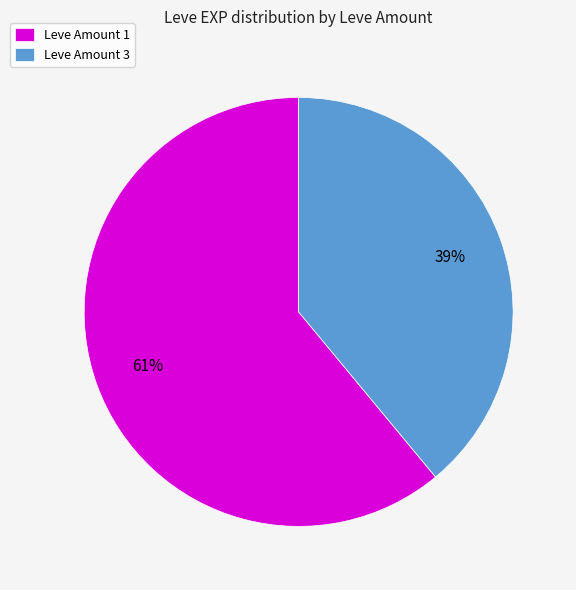

To the nearest percent, what portion does Leve Amount 1 represent?

61%